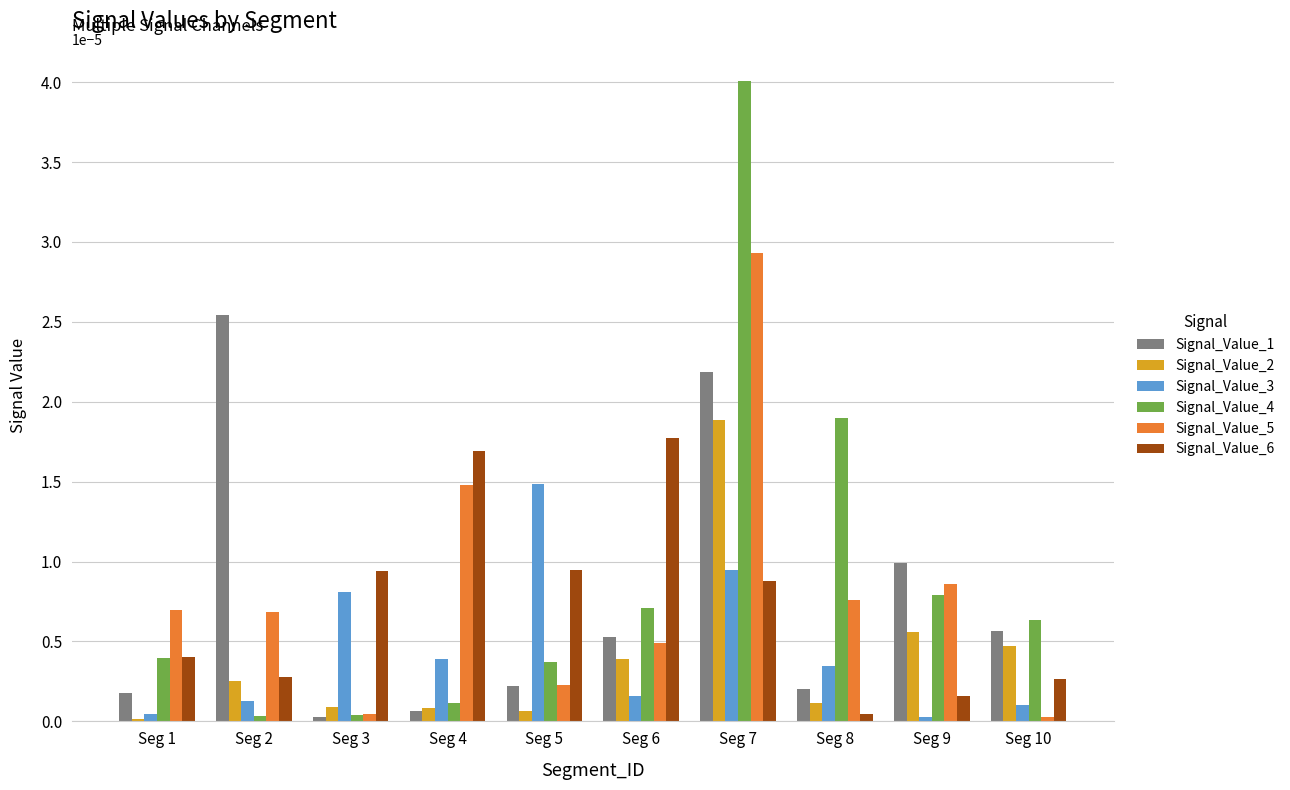

Which series has the widest spread of values?

Signal_Value_4